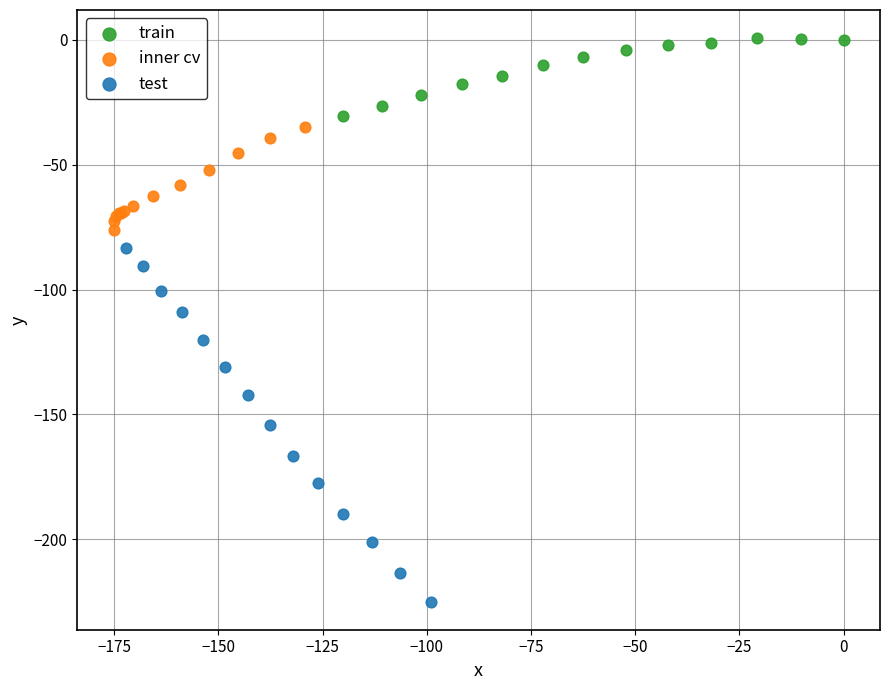

Which series has the largest Y range (max minus min)?

test